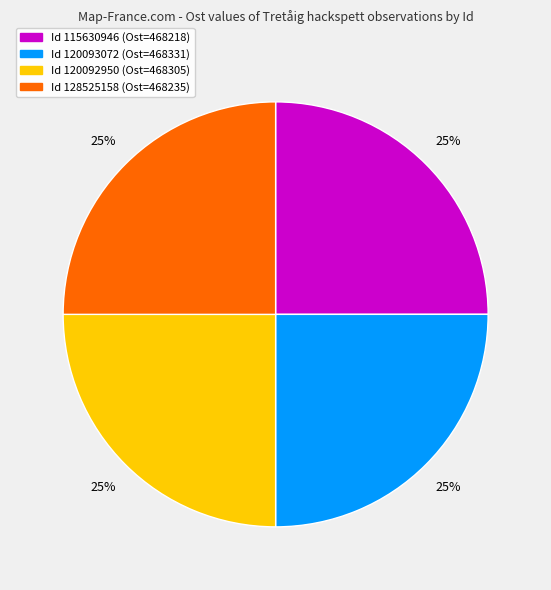

Is there any slice that represents more than half of the pie?

No